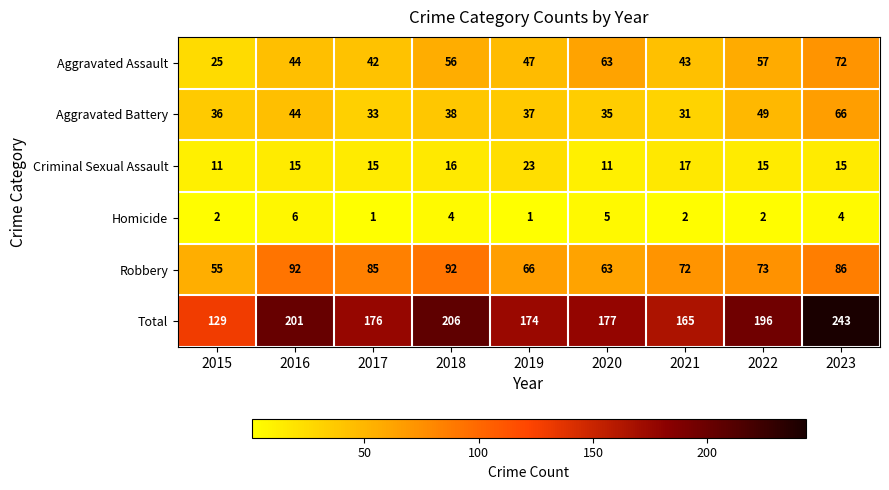

What is the average value of the Robbery series?

76